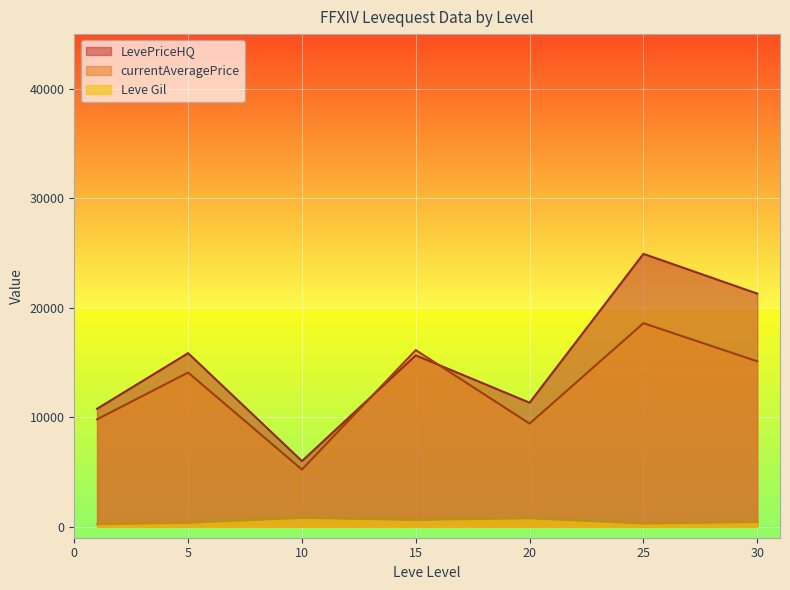

What is the difference between the maximum and minimum values in the Leve Gil series?

570.8